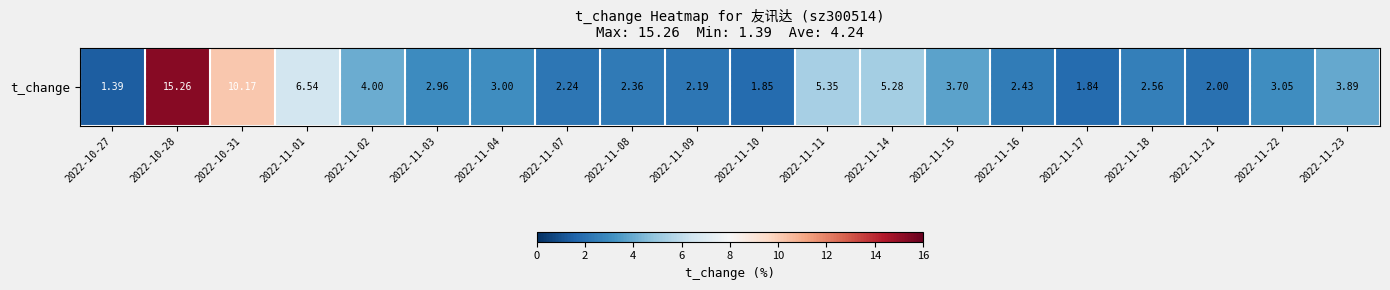

Reading left to right, extract all data points from this chart.

1.4	15.3	10.2	6.5	4.0	3.0	3.0	2.2	2.4	2.2	1.9	5.3	5.3	3.7	2.4	1.8	2.6	2.0	3.0	3.9